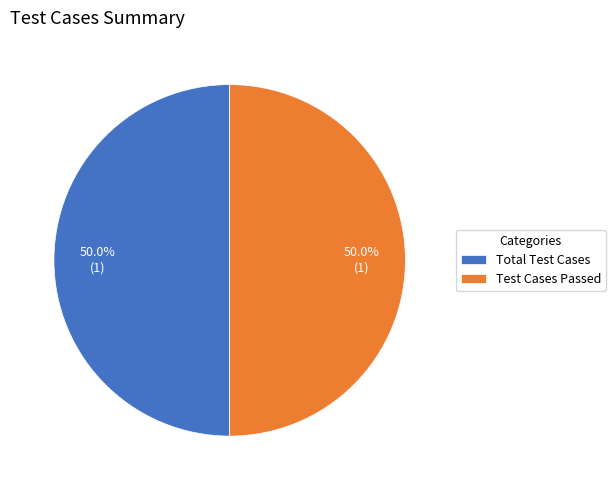

How much of the chart is everything except Total Test Cases?

50.0%